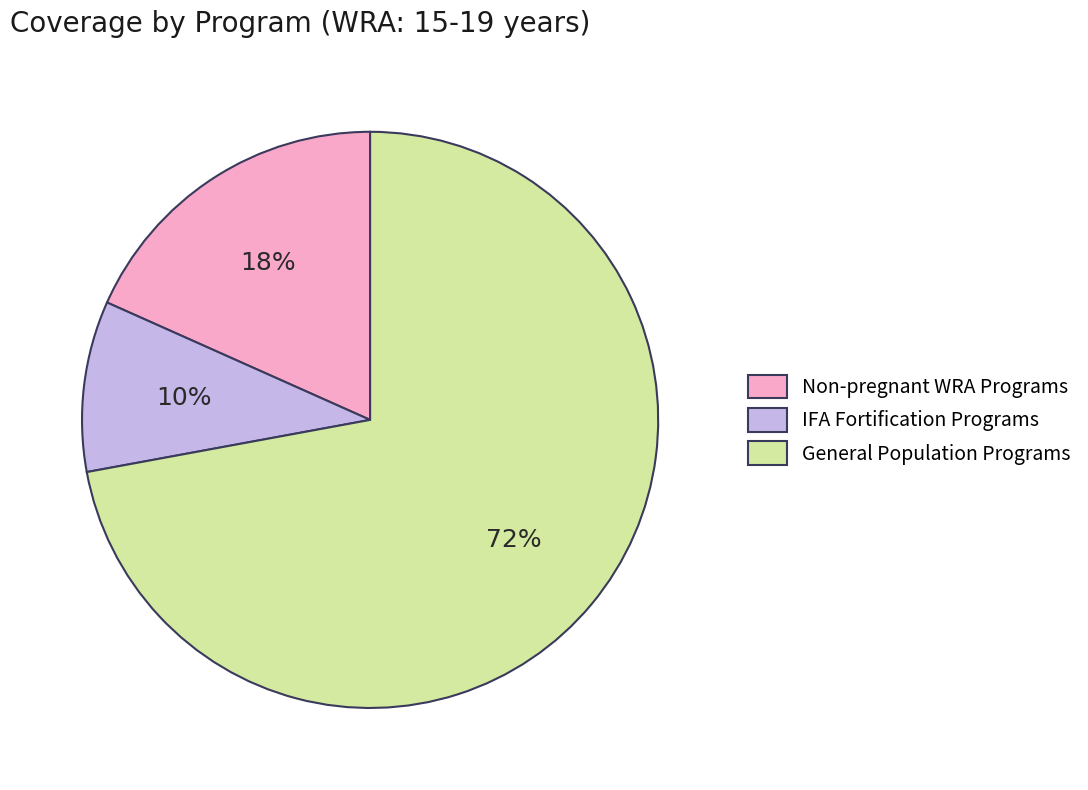

Do General Population Programs and IFA Fortification Programs together represent more than half of the pie?

Yes